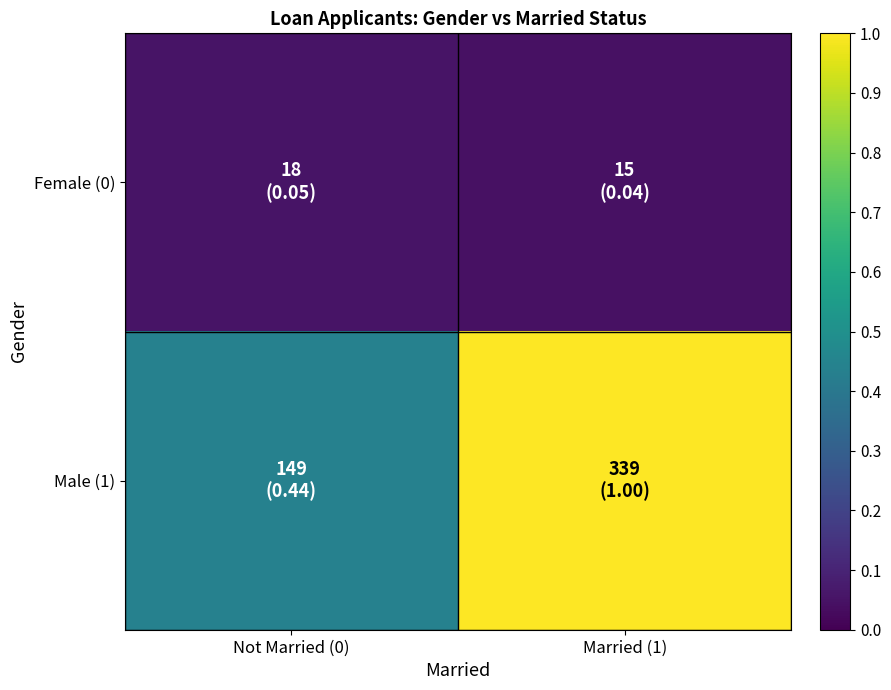

How many distinct data groups are displayed?

2